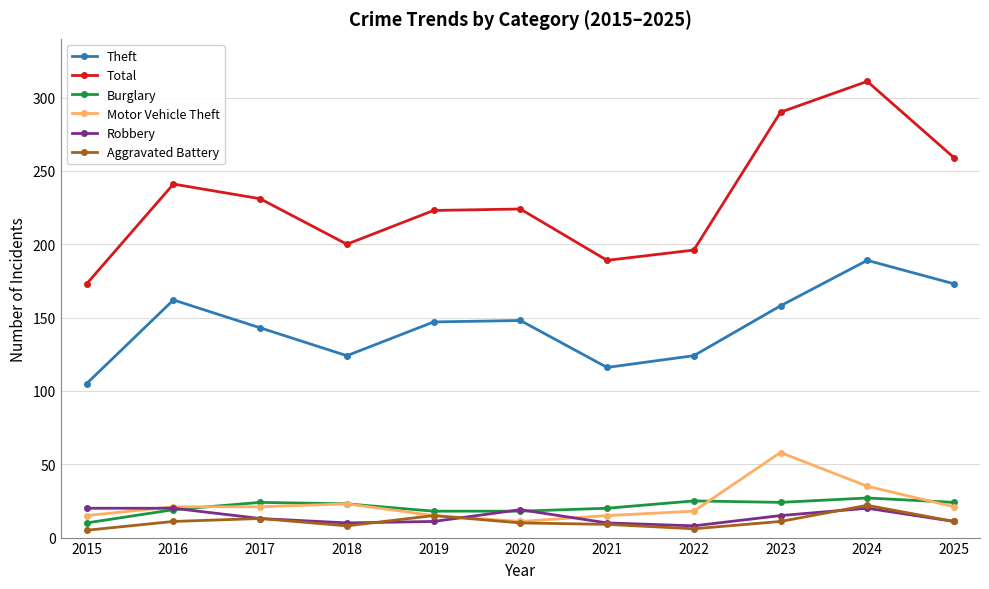

The Total series shows 505 at 2023. True or false?

False